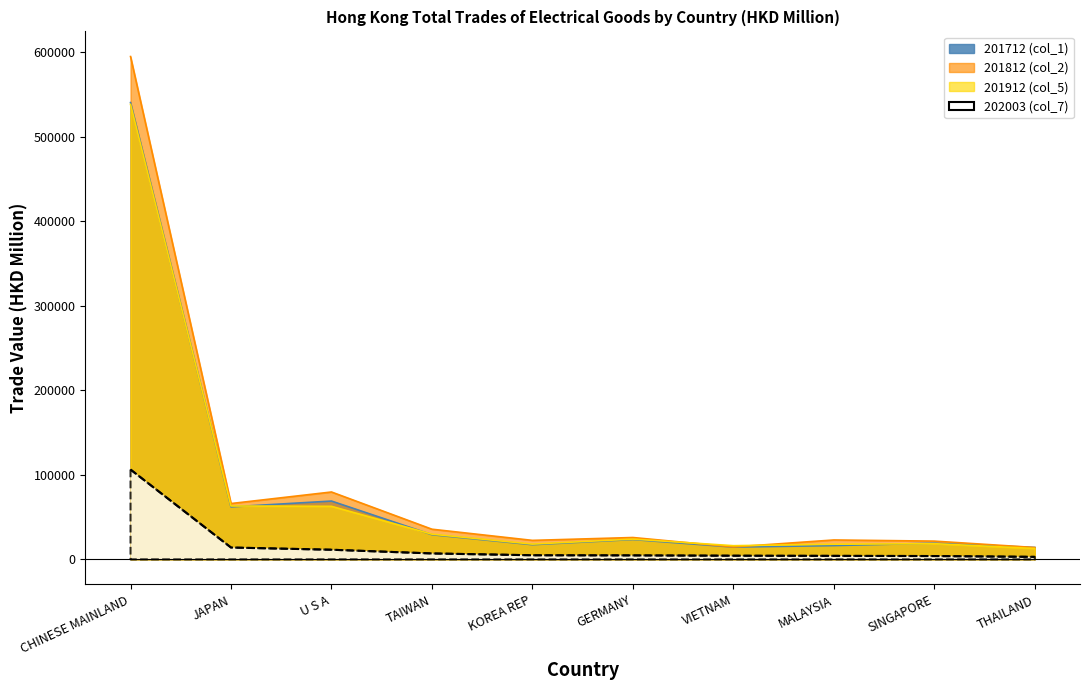

Is it true that 201912 (col_5) equals 15673.3 at TAIWAN?

False